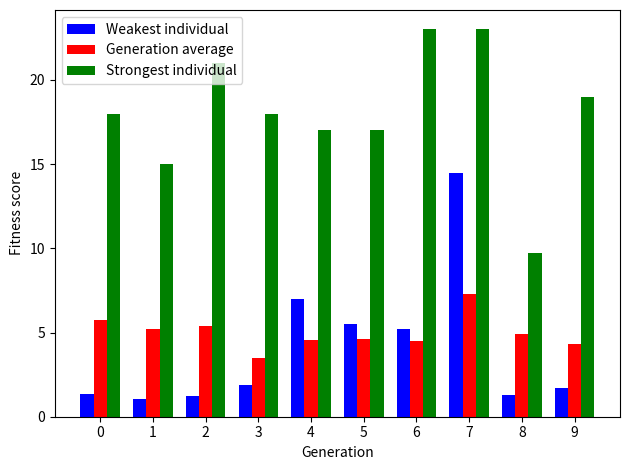

What is the sum of the Weakest individual values at 2 and 3?

3.2